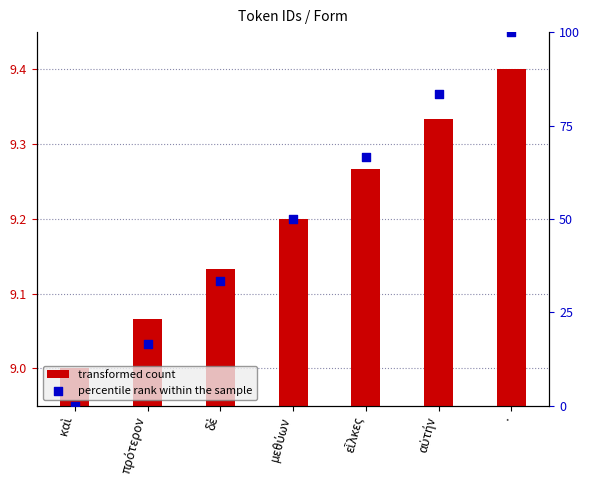

Is the value of percentile rank within the sample at καὶ greater than the value of transformed count at αὐτήν?

No